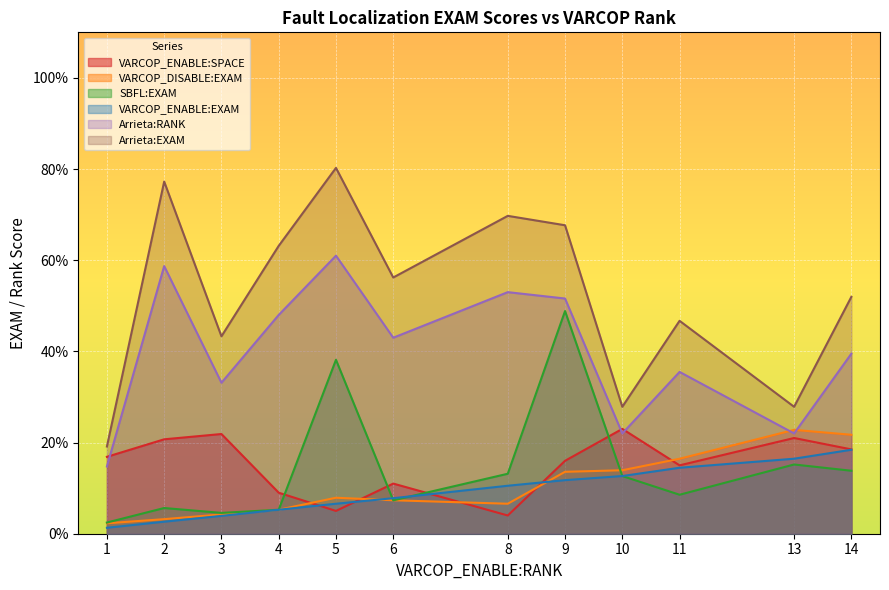

True or false: SBFL:EXAM and Arrieta:RANK cross at least once.

False